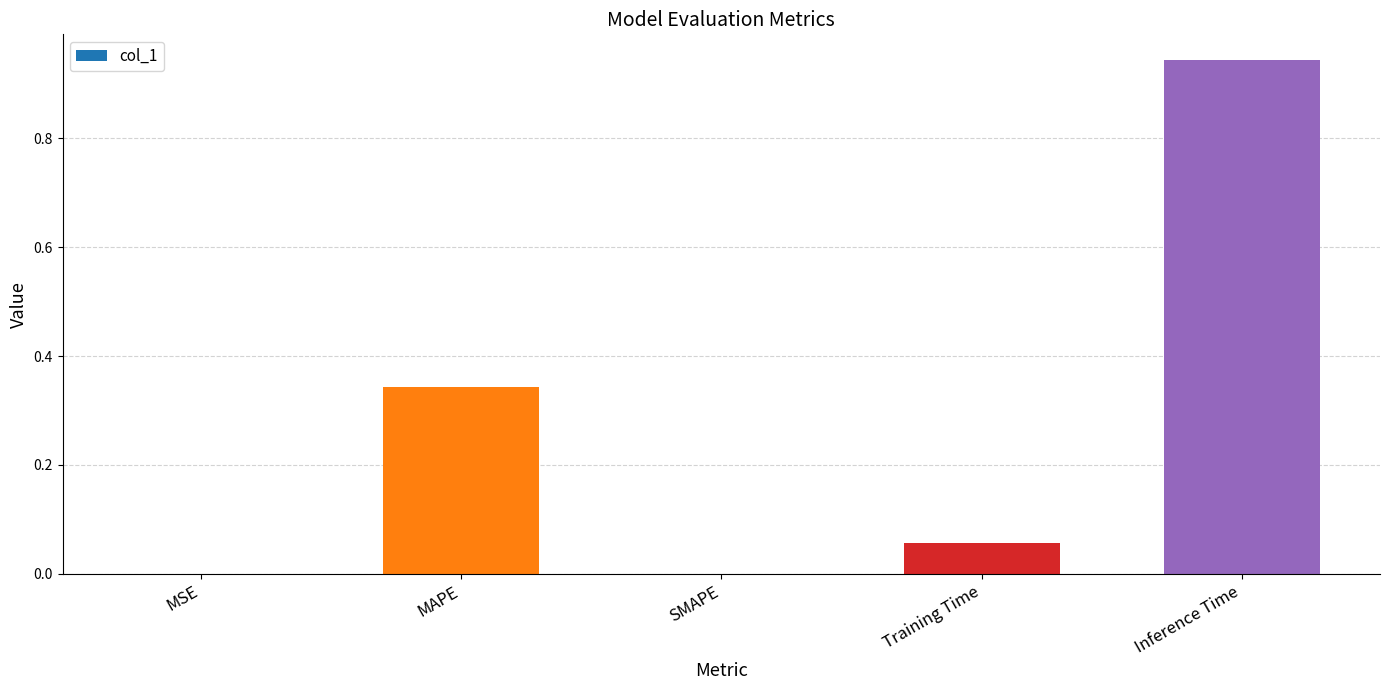

What is the change in value from MAPE to Inference Time?

+0.6